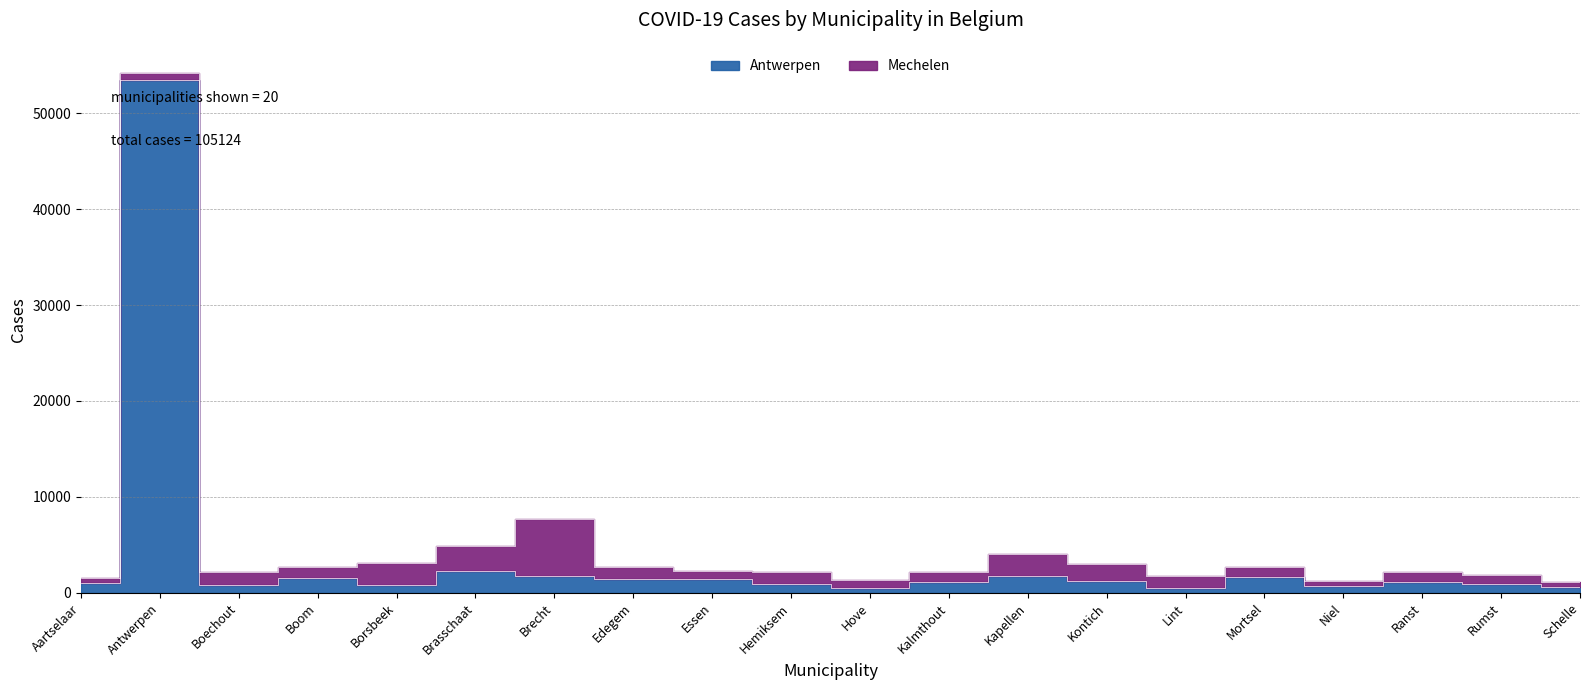

What is the change in value from Antwerpen to Brecht?

-51647